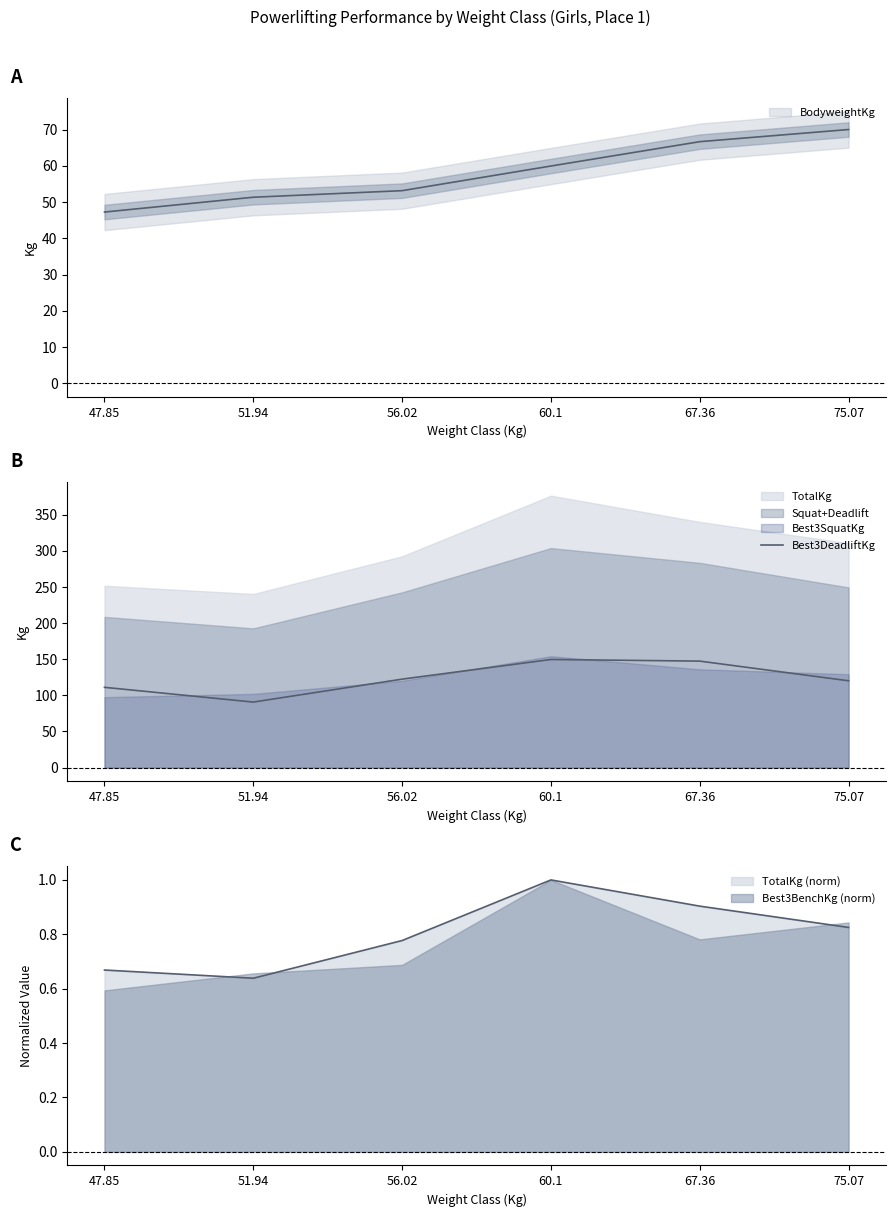

How many values exceed 122?

3